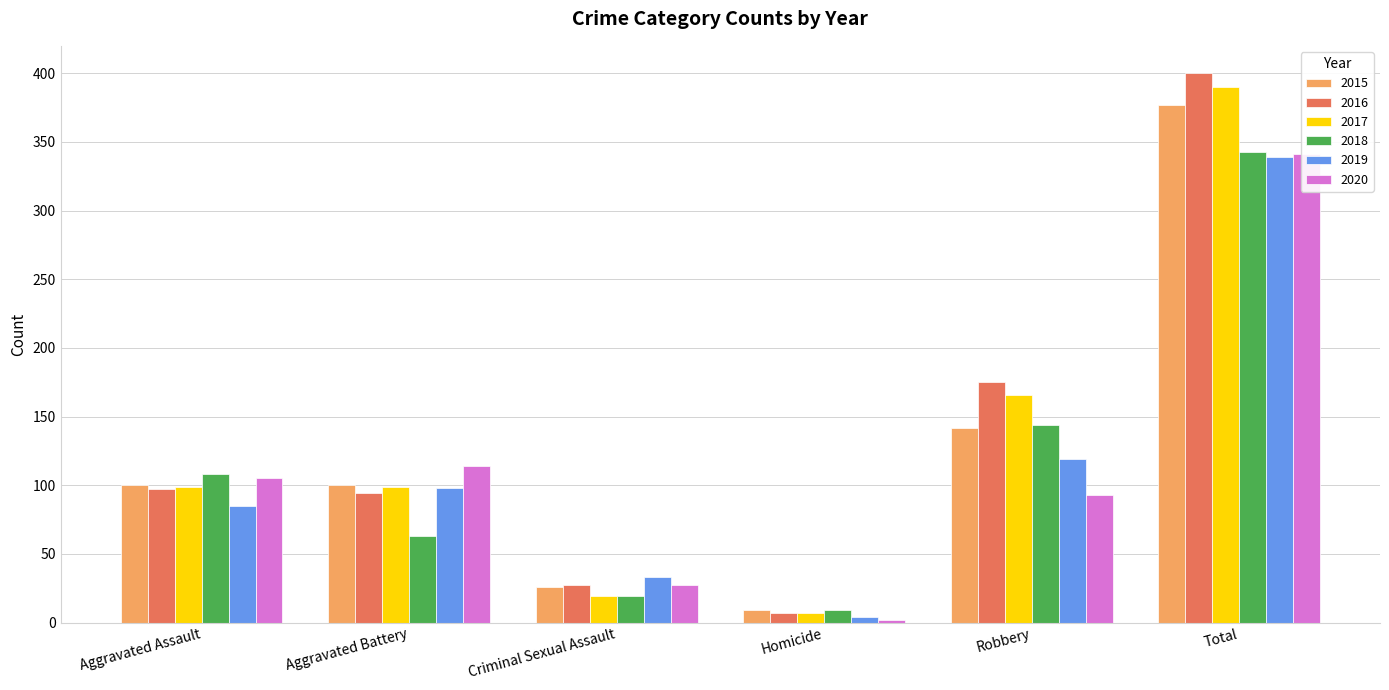

Does the chart contain any negative values?

No